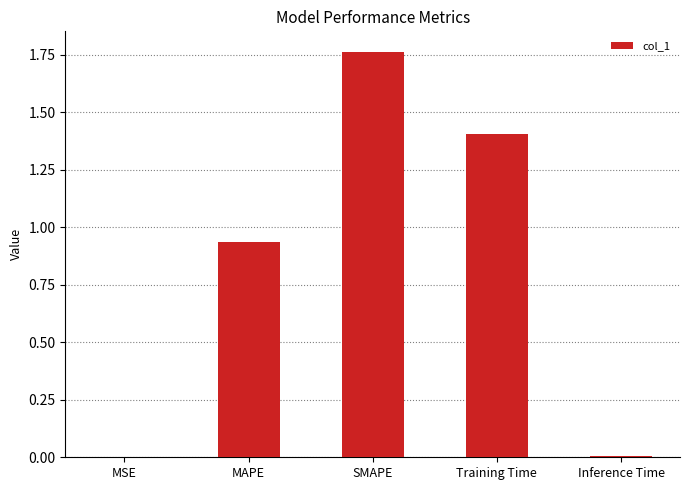

At which category does the chart reach its peak across all series?

SMAPE